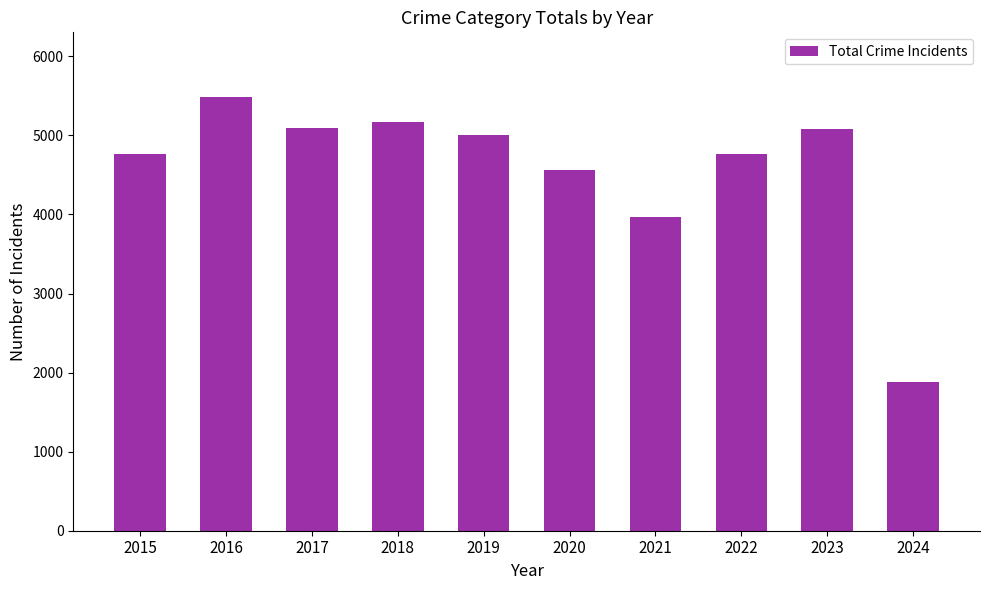

True or false: the data shows 5096 at 2017.

True